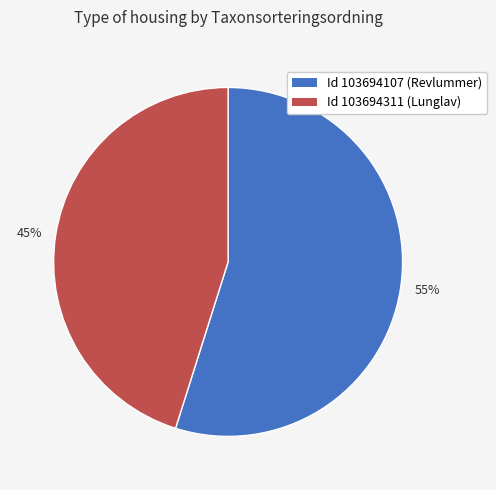

True or false: Id 103694311 (Lunglav) accounts for 56% of the total.

False